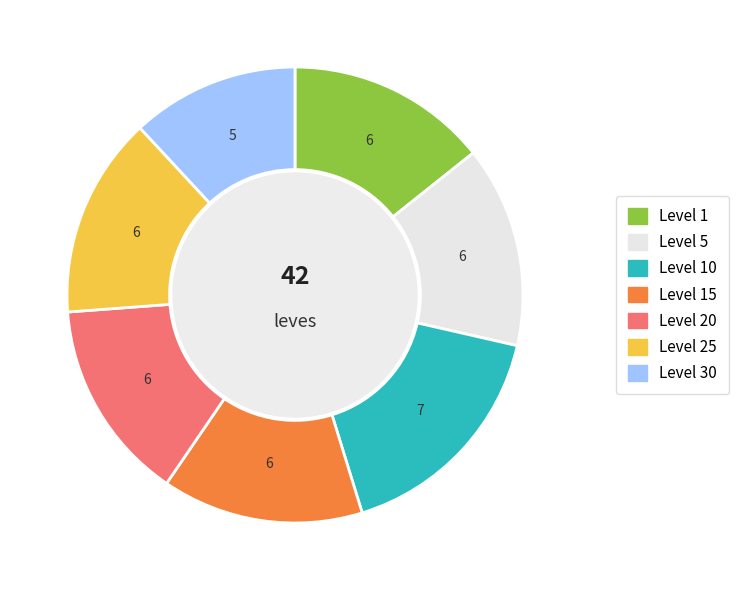

Is there a majority slice in this chart?

No